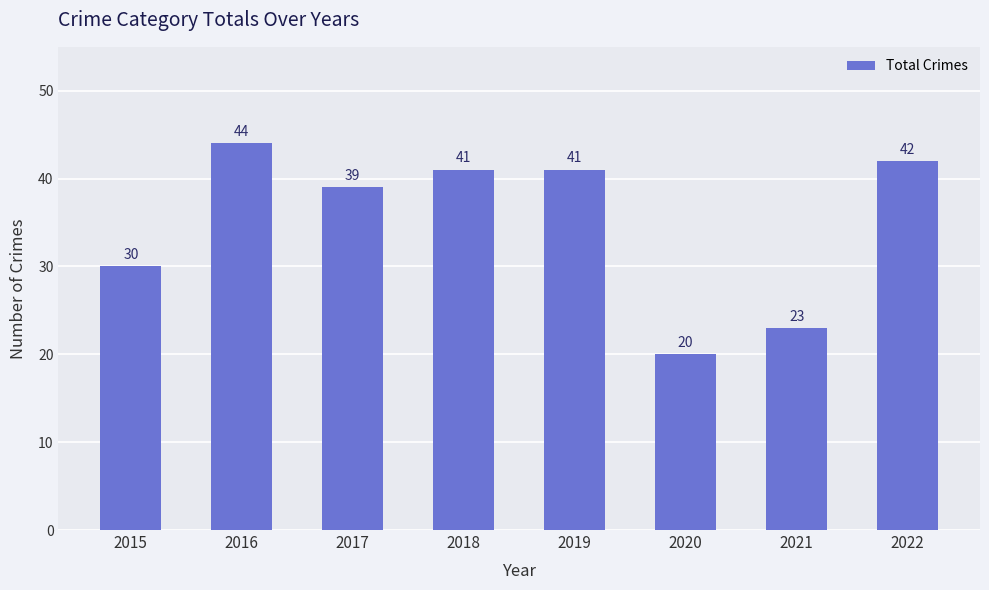

What value does the data have at 2022?

42